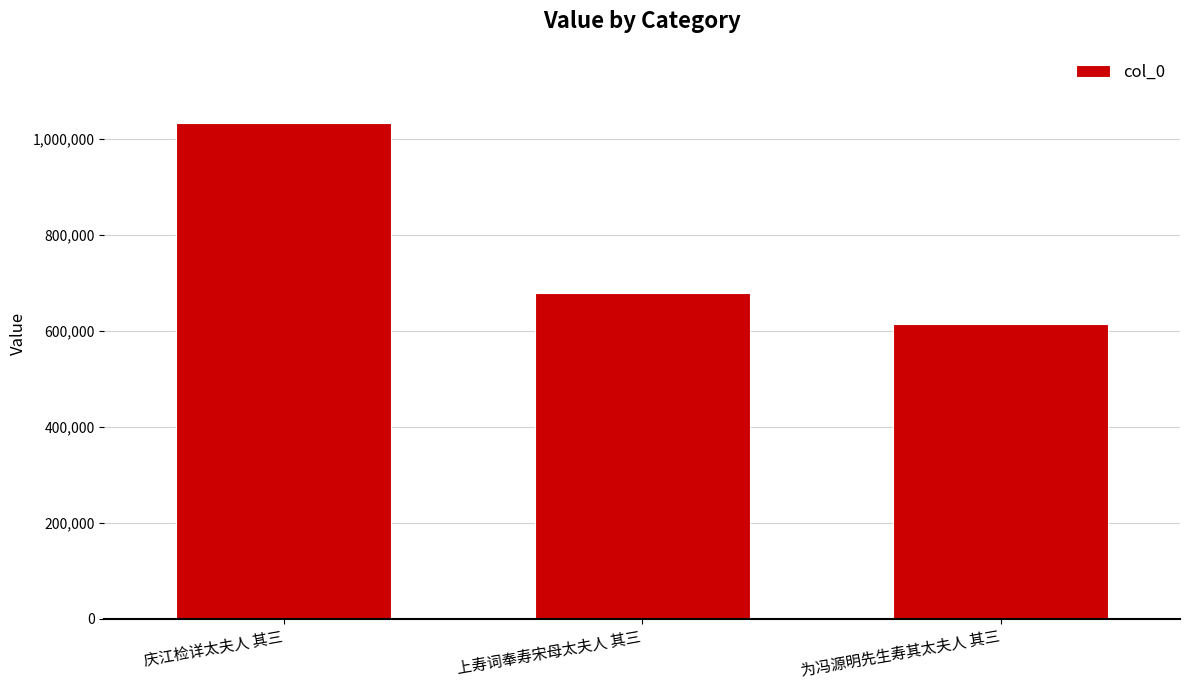

Rank the categories by value from highest to lowest.

庆江检详太夫人 其三, 上寿词奉寿宋母太夫人 其三, 为冯源明先生寿其太夫人 其三